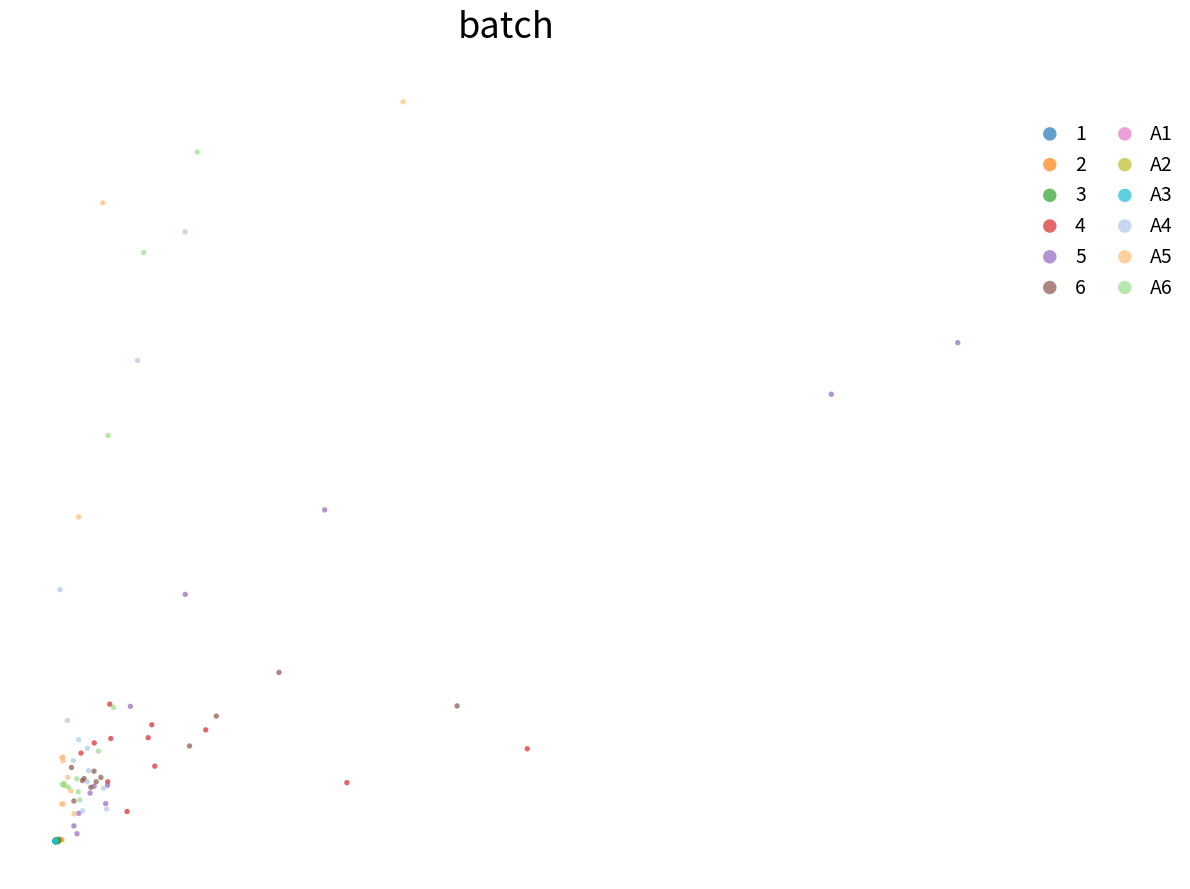

Which series contains the highest Y value?

A5